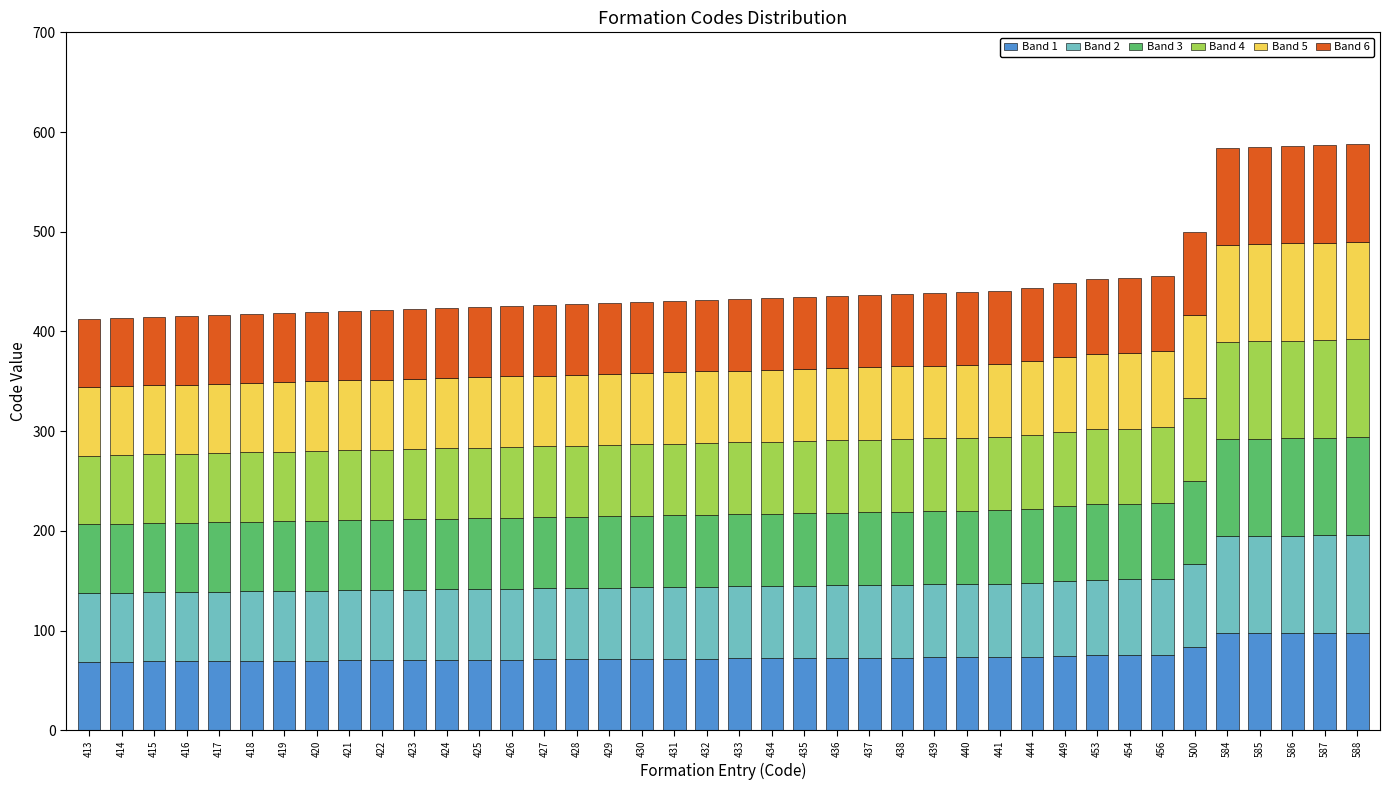

How many bars are there in total?

40